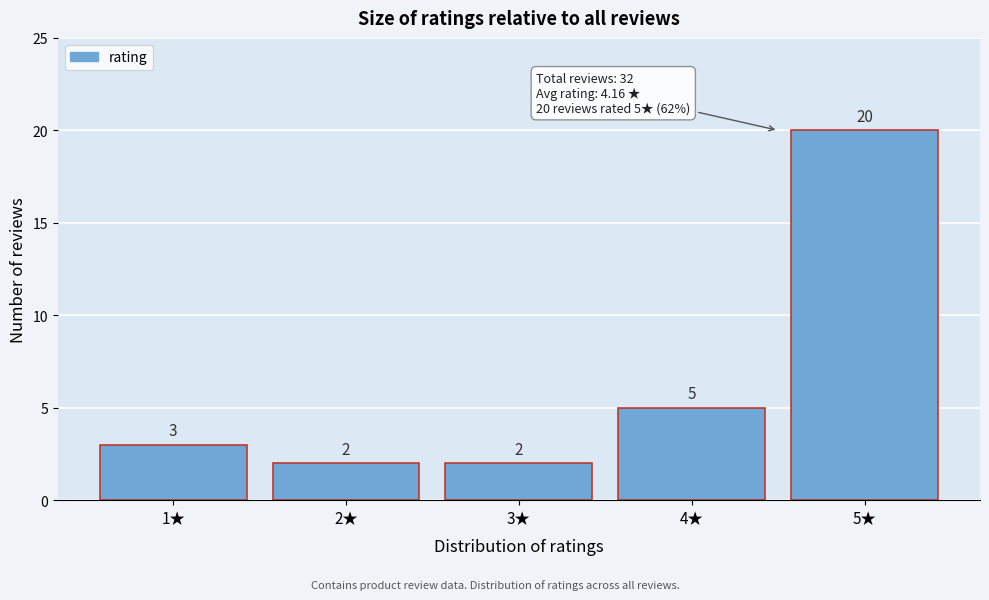

Reading left to right, transcribe this chart: for each bar, give the range it covers on the x-axis and its height.

0.5 to 1.5: 3
1.5 to 2.5: 2
2.5 to 3.5: 2
3.5 to 4.5: 5
4.5 to 5.5: 20